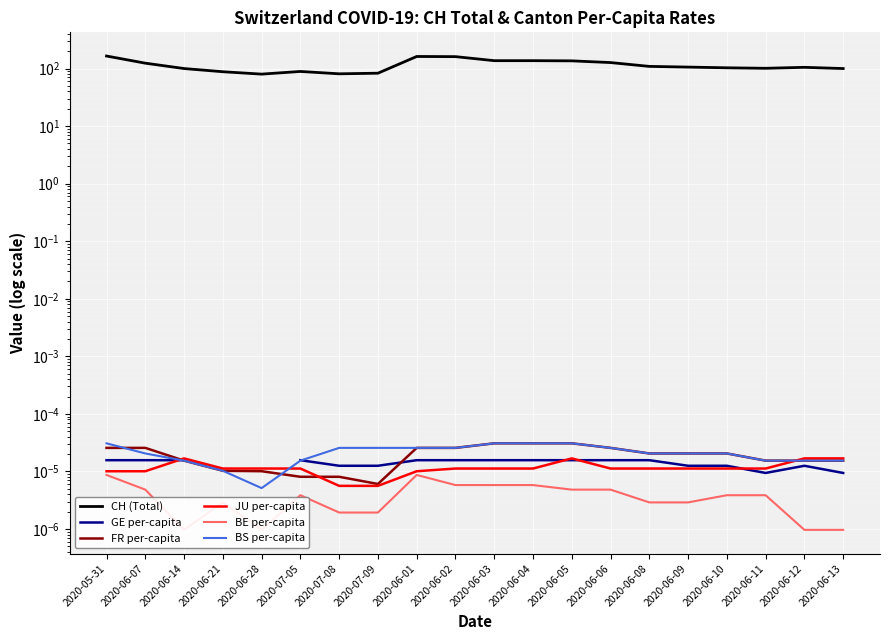

List the series in order of their peak value, lowest first.

BE per-capita, GE per-capita, JU per-capita, FR per-capita, BS per-capita, CH (Total)